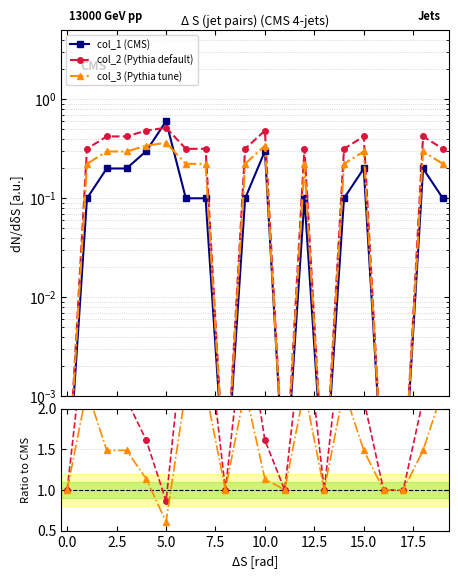

List the series in order of their peak value, lowest first.

col_3 (Pythia tune), col_2 (Pythia default), col_1 (CMS), col_3 / col_1, col_2 / col_1